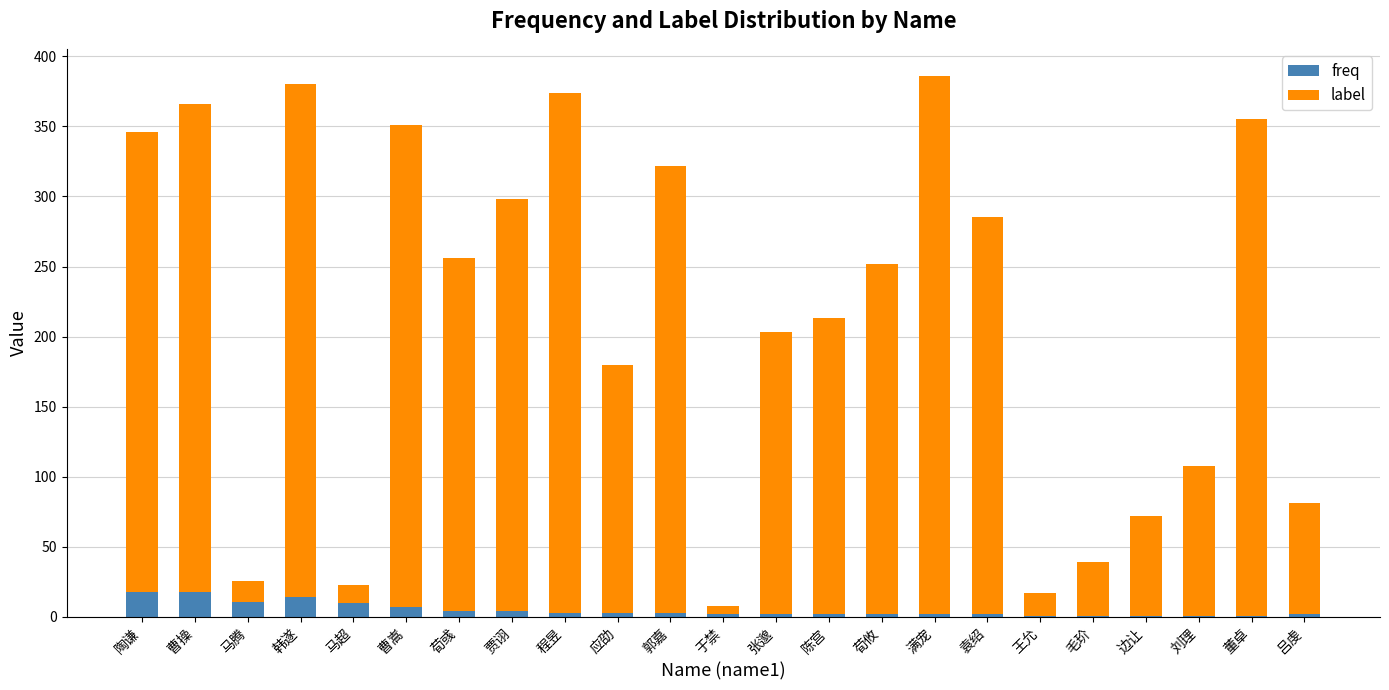

What is the sum of all freq values?

114